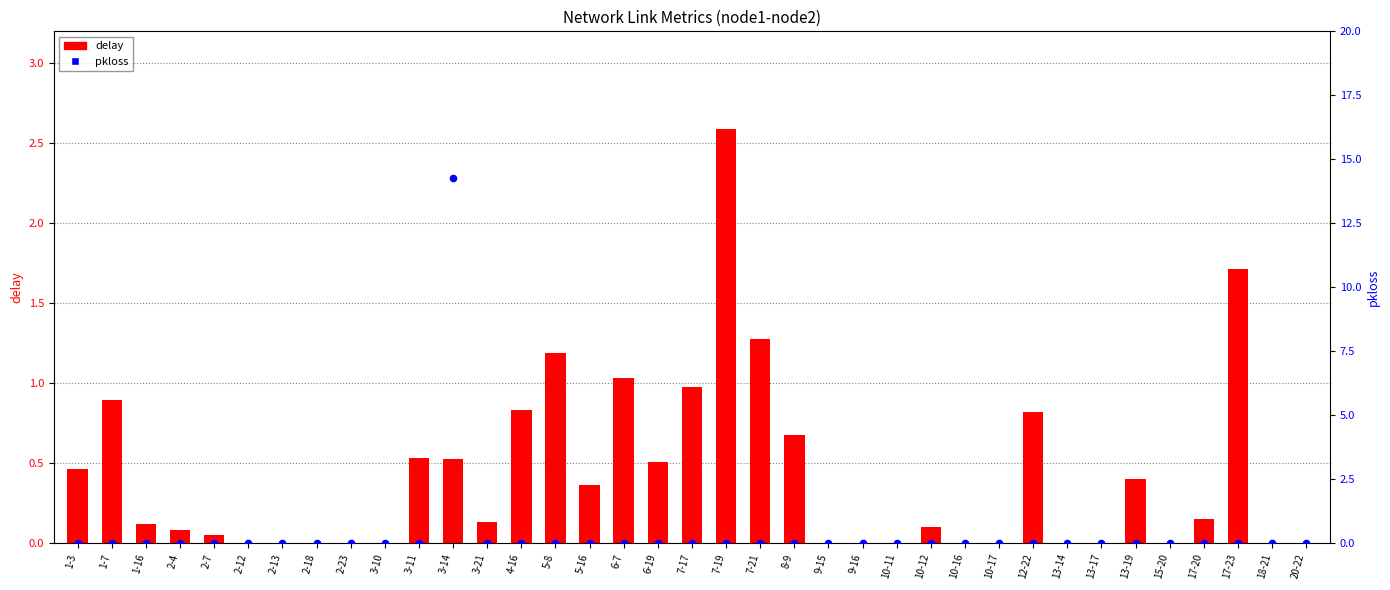

At how many categories does at least one series exceed 2?

2